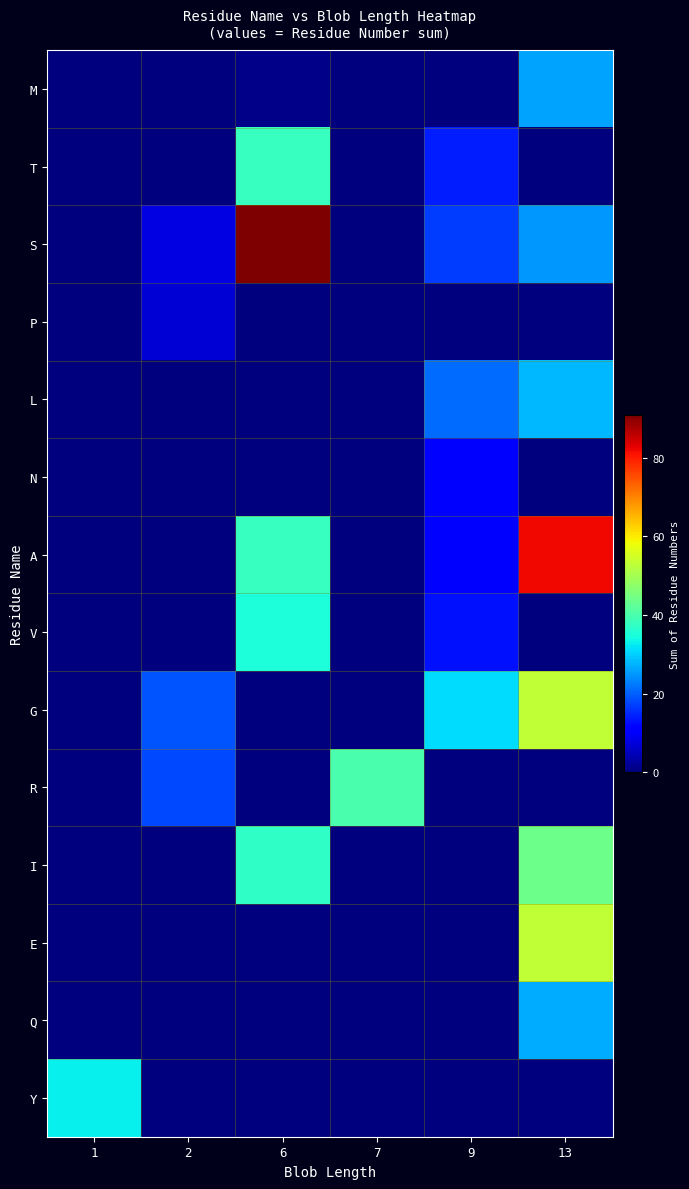

Which series has the largest total across all categories?

S